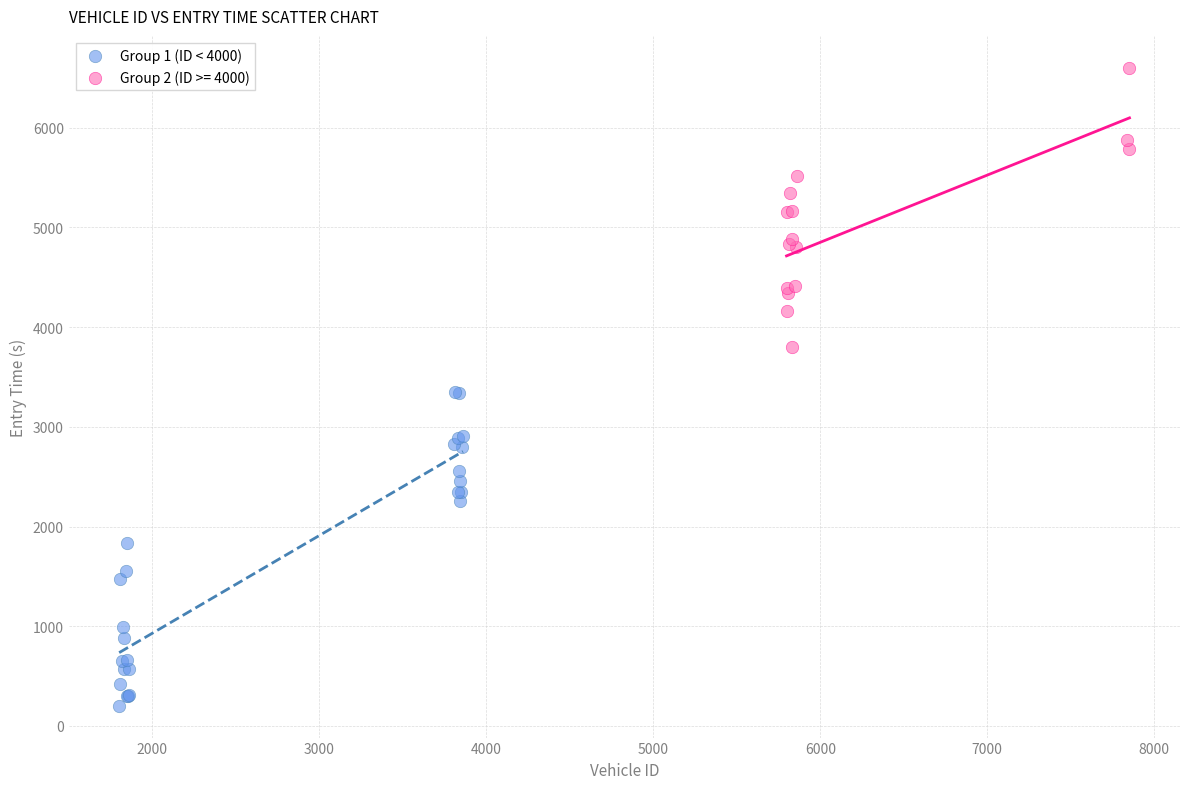

Which series has the largest Y range (max minus min)?

Group 1 (ID < 4000)